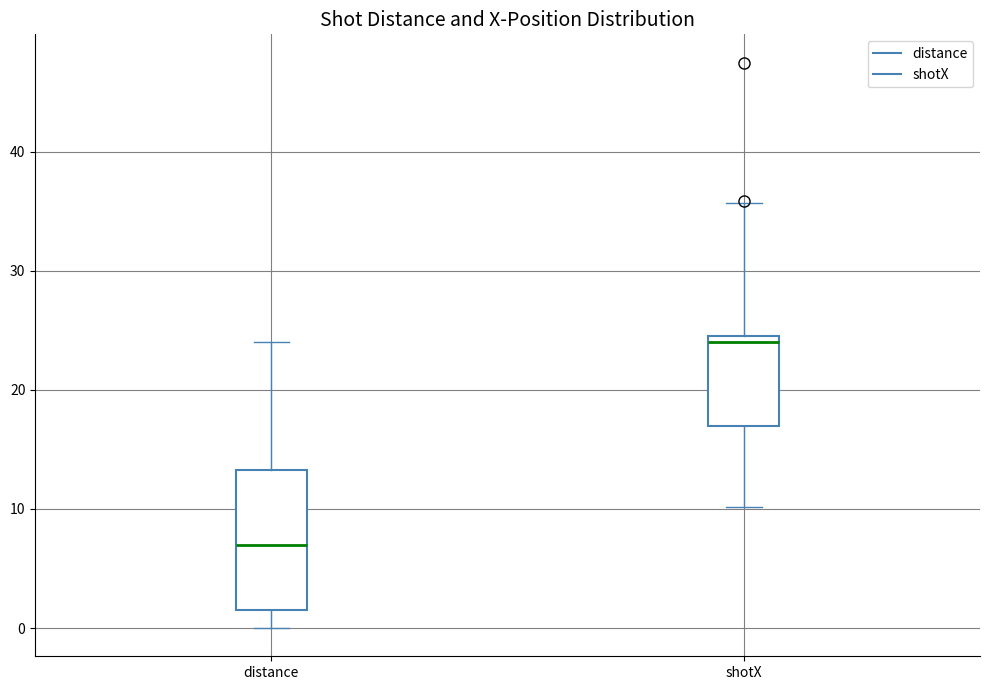

Where does the median line of the box for distance sit on the y-axis? The values are not printed on the chart, so give them approximately, as read against the axis.

7